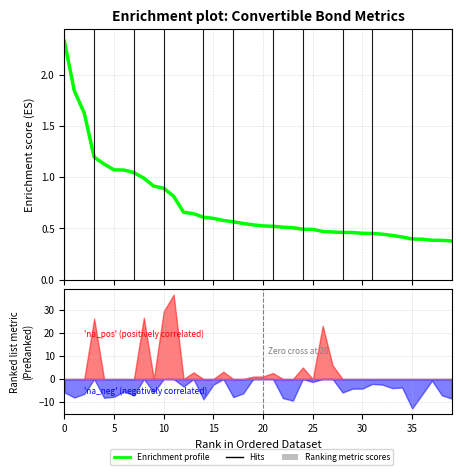

Is this an area chart (filled region under the line)?

No